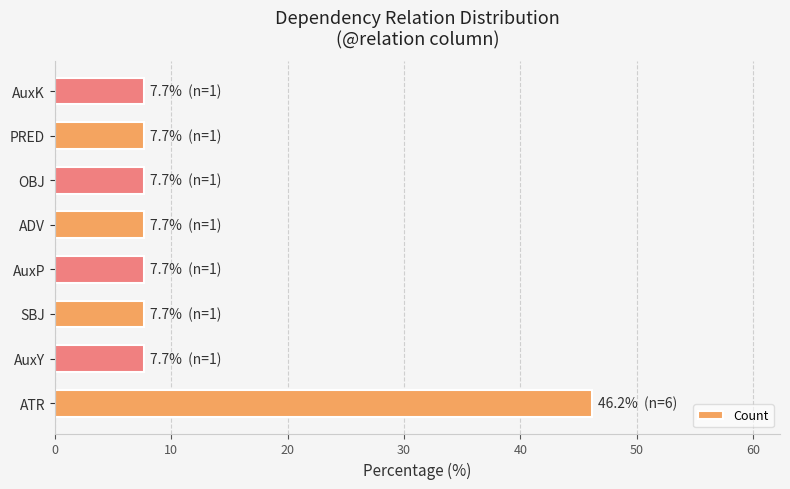

What is the ratio of the value at PRED to the value at AuxY?

1.0